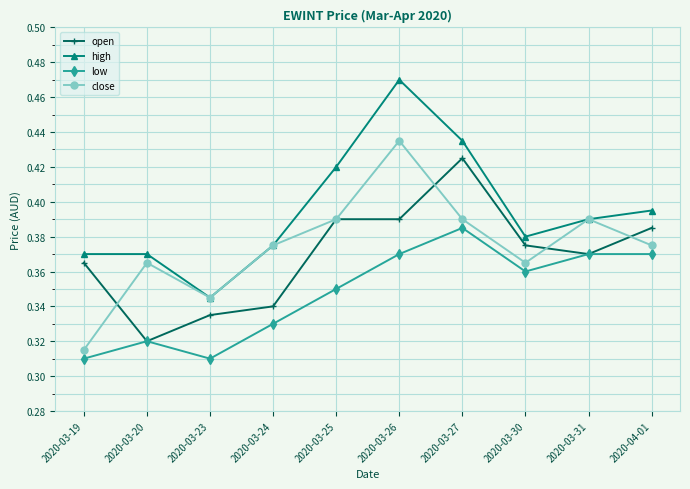

At how many categories does at least one series exceed 0?

10